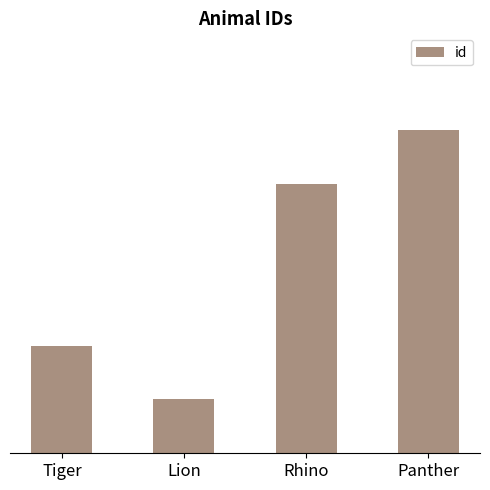

What is the sum of the values at Rhino and Panther?

11